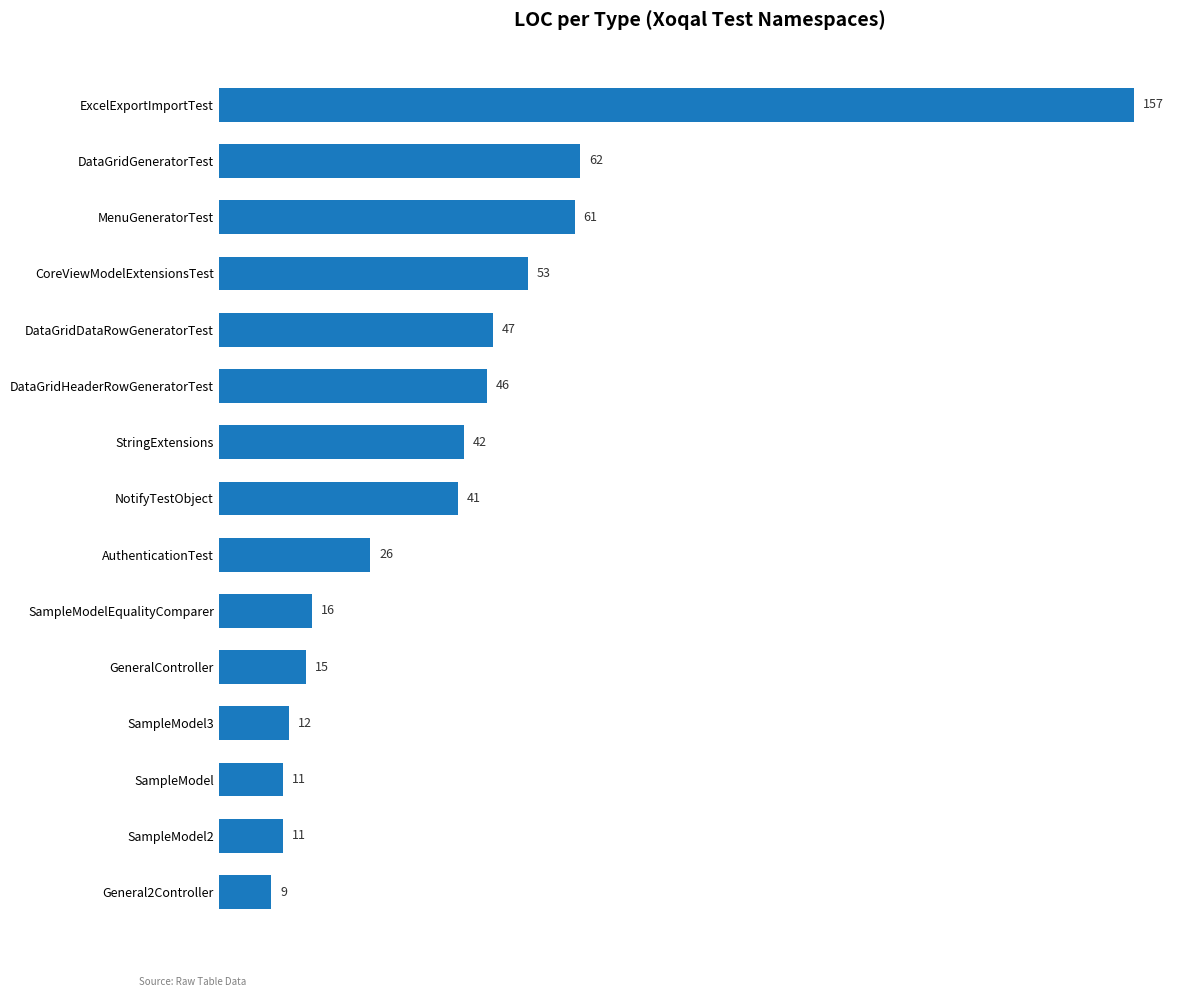

Which has a higher value, DataGridHeaderRowGeneratorTest or SampleModel2?

DataGridHeaderRowGeneratorTest